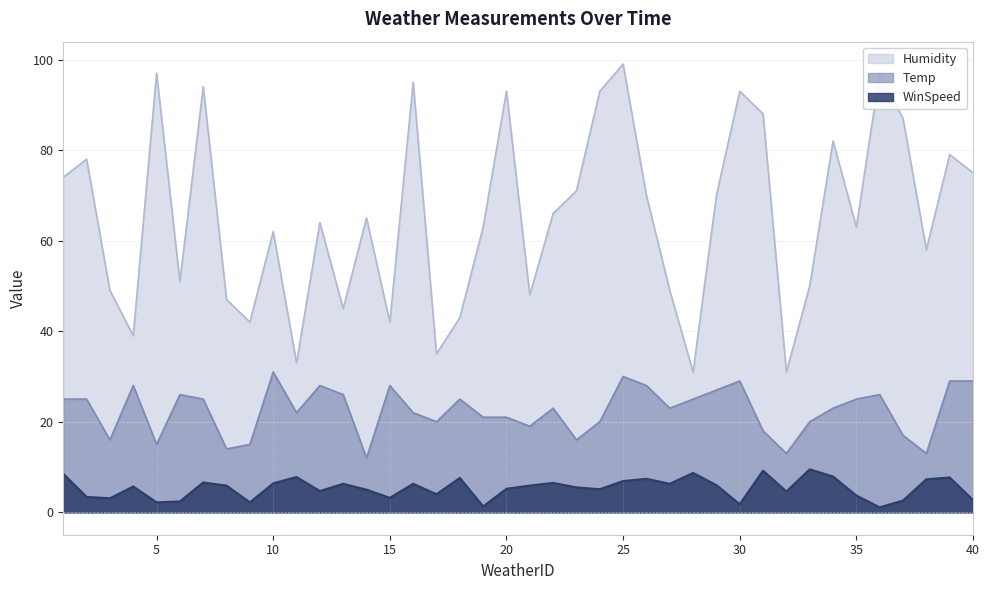

Does the chart display data point markers on the line(s)?

No